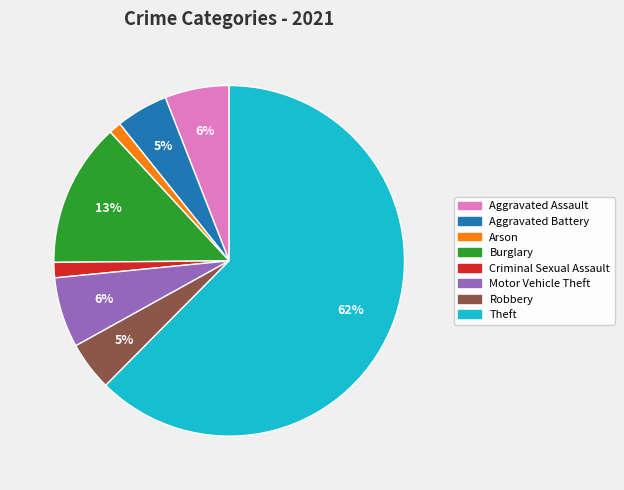

Approximately how many times larger is the value at Aggravated Battery compared to Theft?

0.1